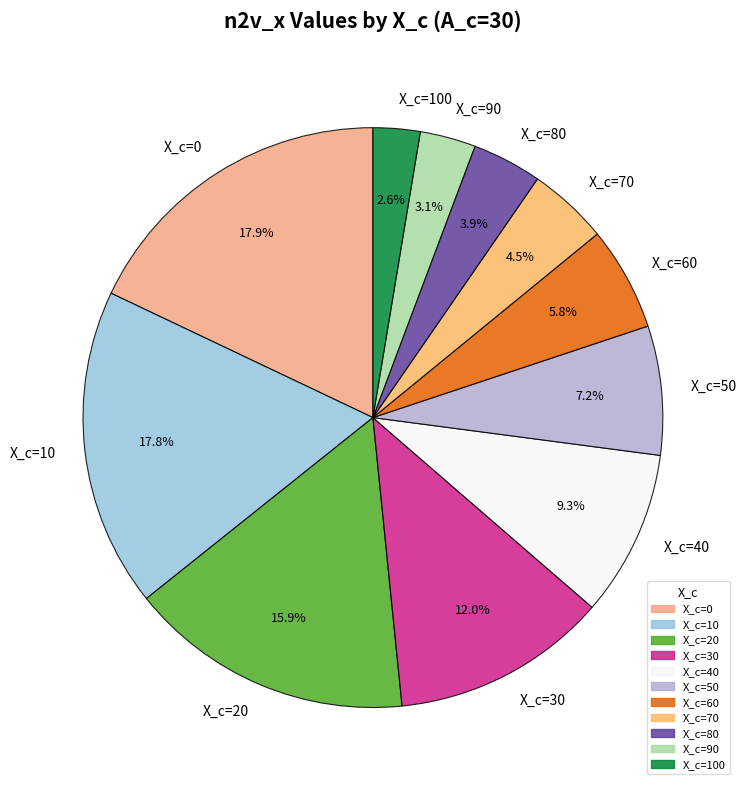

Between X_c=50 and X_c=70, which is larger?

X_c=50